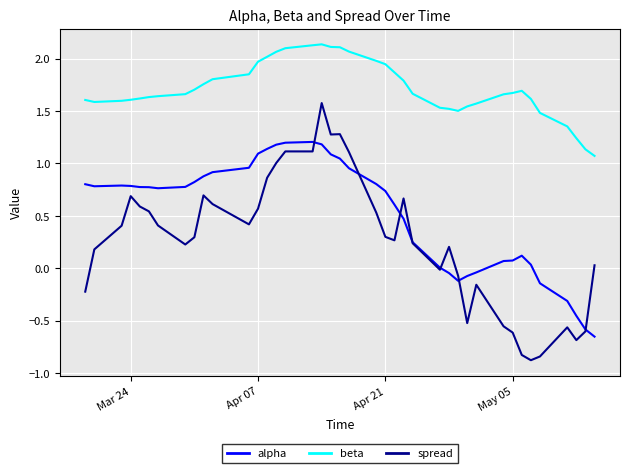

What is the difference between the maximum and minimum values in the spread series?

2.5